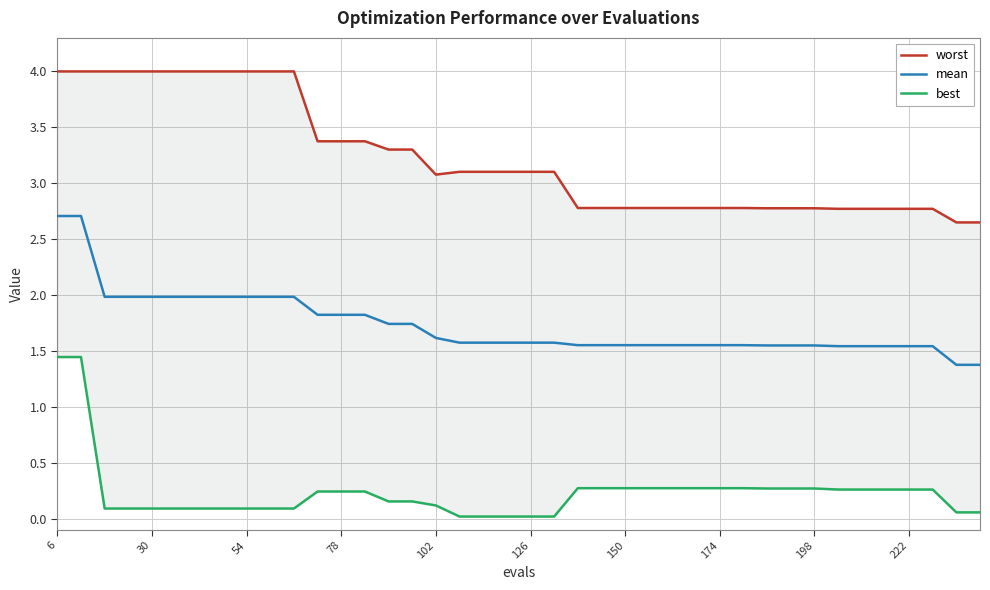

Which series has the largest total across all categories?

worst